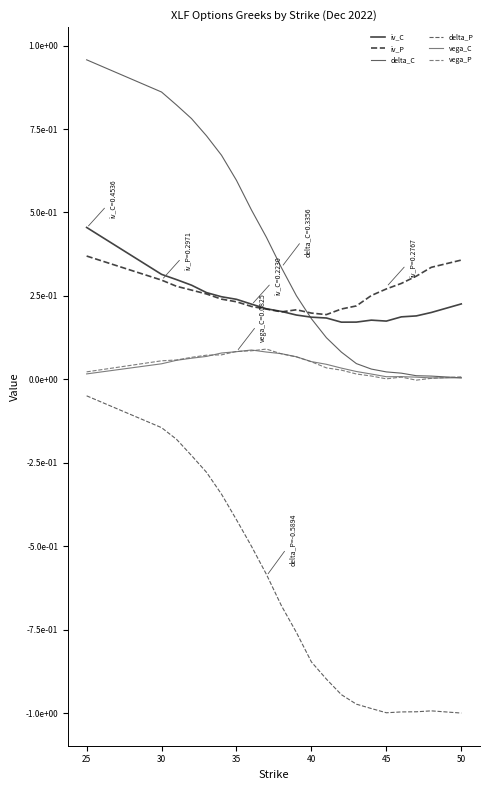

What are all the series names shown in the legend?

iv_C, iv_P, delta_C, delta_P, vega_C, vega_P